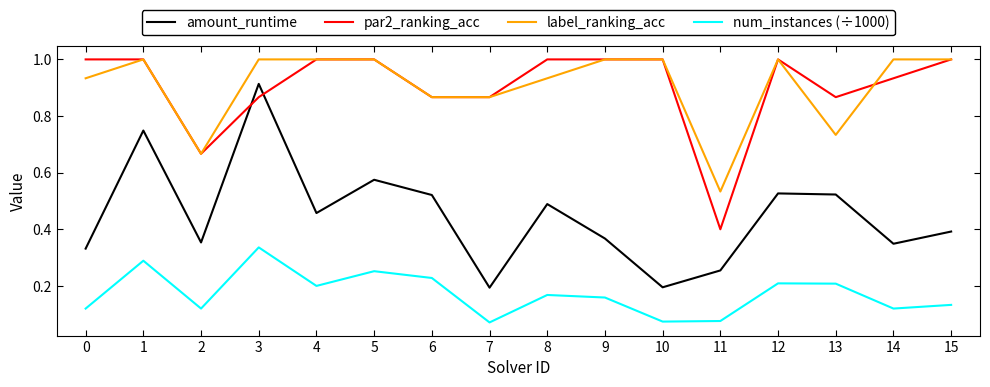

True or false: par2_ranking_acc has a value of 1.0 at 10.

True